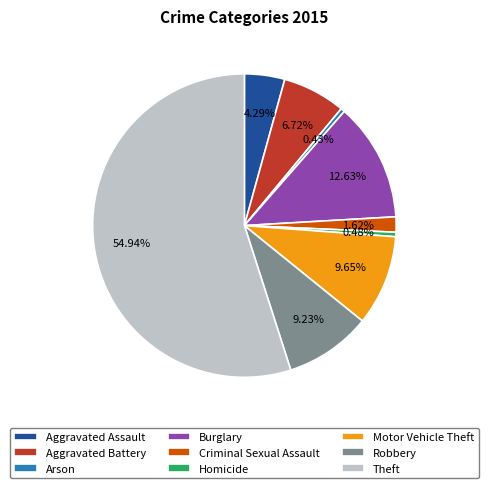

Which category has the biggest portion of the pie?

Theft